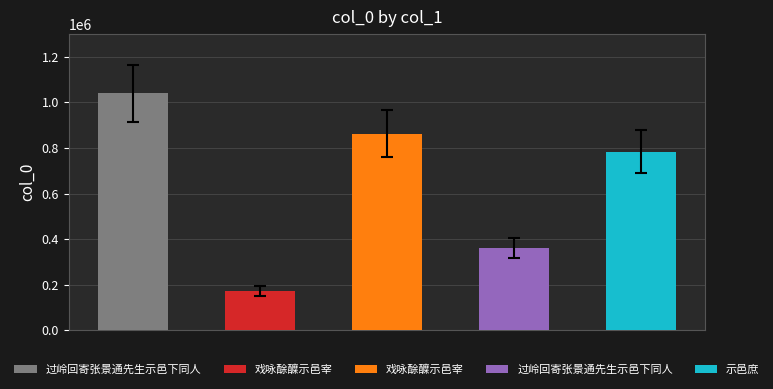

Which has a higher value, 示邑庶 or 过岭回寄张景通先生示邑下同人?

过岭回寄张景通先生示邑下同人